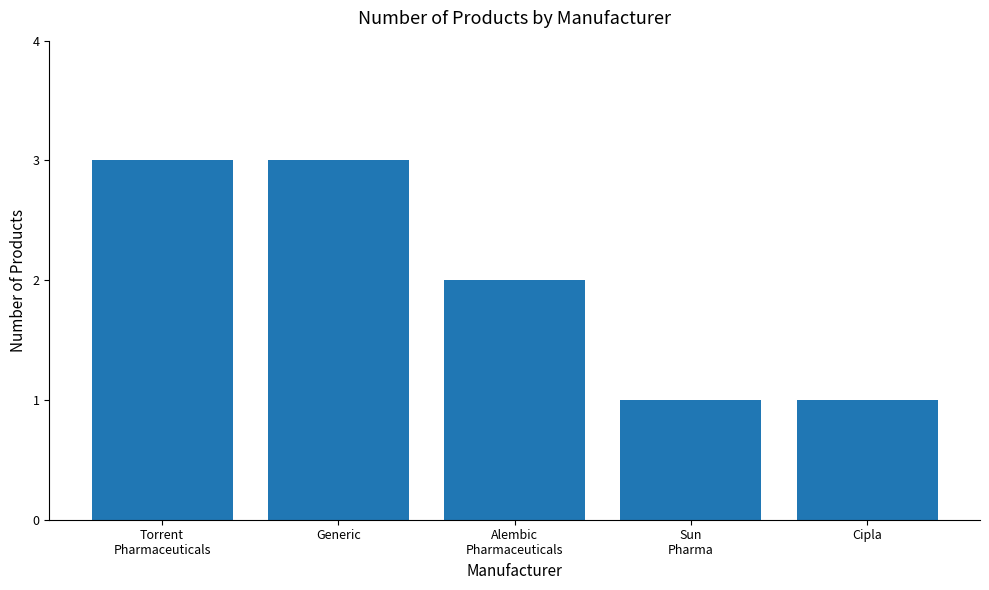

How many bars are there in total?

5